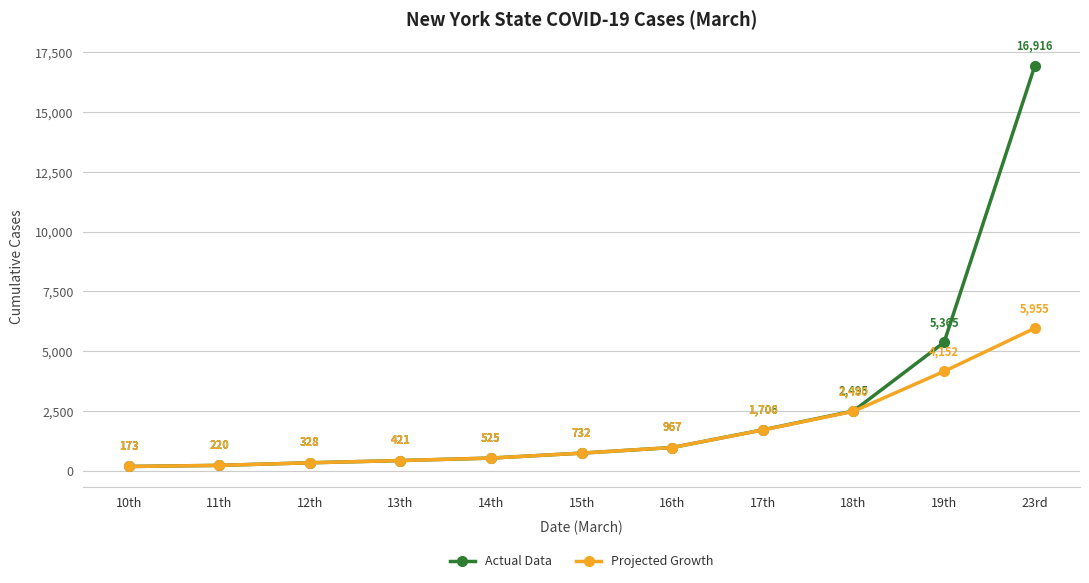

Rank the series by their average value, from highest to lowest.

Actual Data, Projected Growth